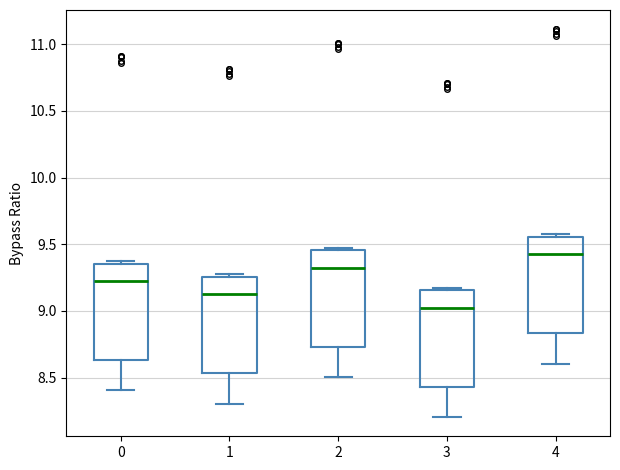

Reading left to right, transcribe this box plot: for each box, give where its median line is, the range the box spans, and where its two whiskers end, as read against the y-axis. The values are not printed on the chart, so give them approximately, as read against the axis.

0: median 9.20, box 8.65 to 9.35, whiskers 8.40 to 9.35 (just above the box's upper edge)
1: median 9.10, box 8.55 to 9.25, whiskers 8.30 to 9.25 (just above the box's upper edge)
2: median 9.30, box 8.75 to 9.45, whiskers 8.50 to 9.45 (just above the box's upper edge)
3: median 9.00, box 8.45 to 9.15, whiskers 8.20 to 9.15 (just above the box's upper edge)
4: median 9.40, box 8.85 to 9.55, whiskers 8.60 to 9.55 (just above the box's upper edge)